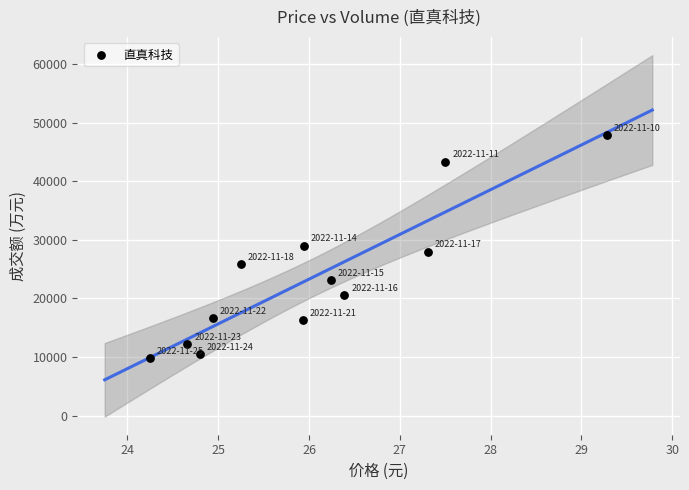

What is the average Y value?

23605